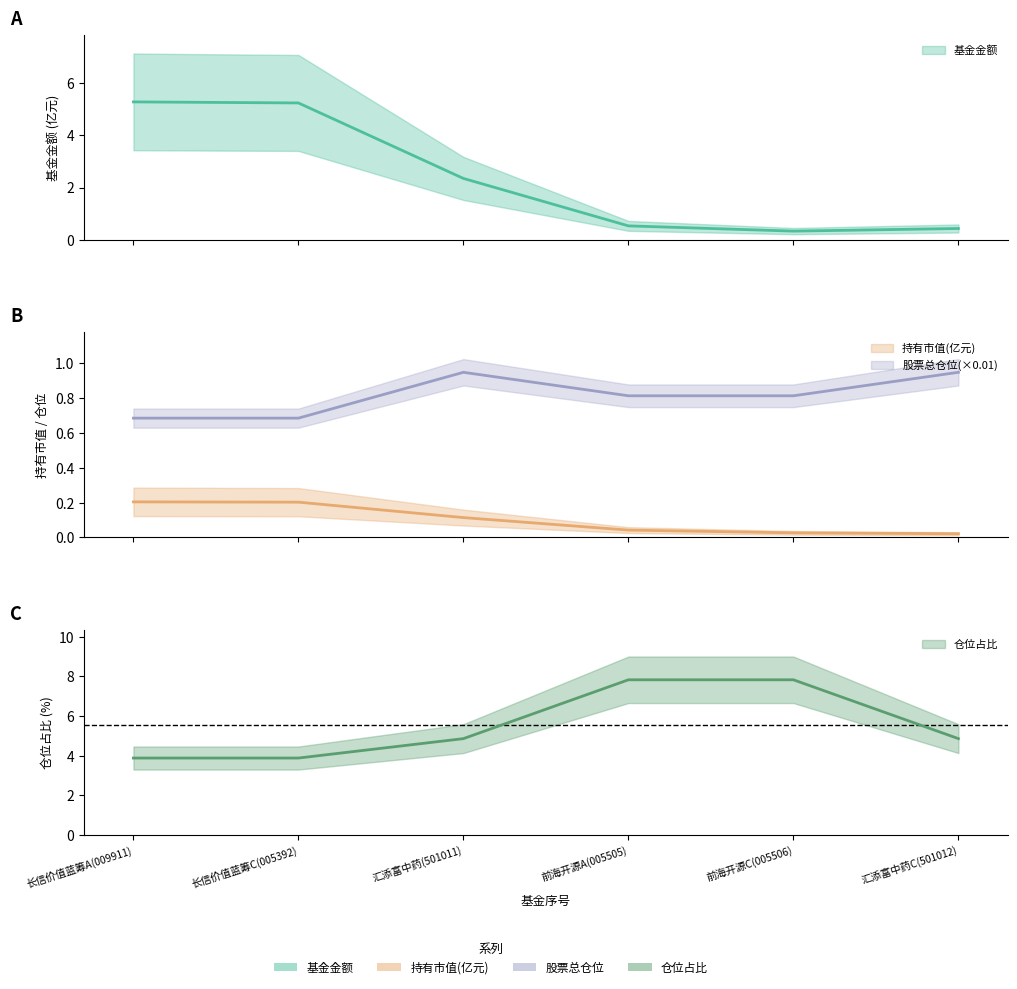

True or false: 持有市值(亿元) has a value of 0.0 at 前海开源A(005505).

False